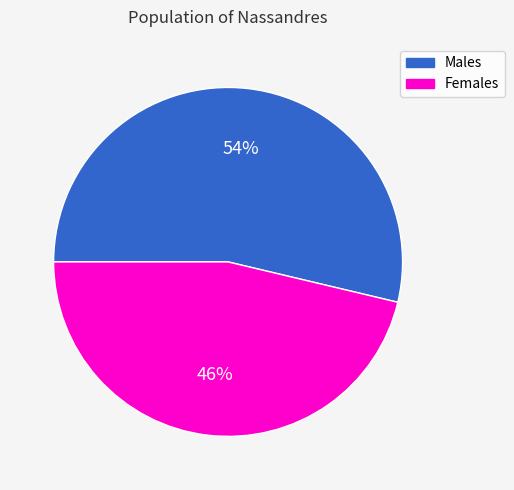

Is there any slice that represents more than half of the pie?

Yes